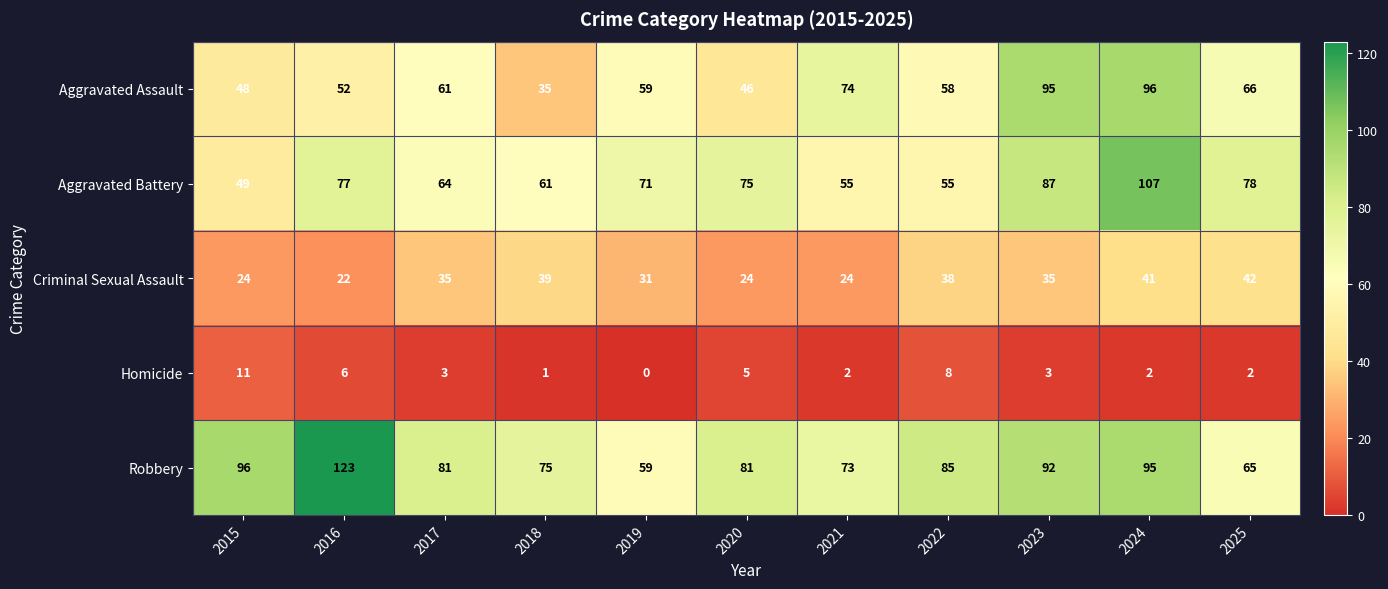

At which label is Criminal Sexual Assault closest to 32?

2019